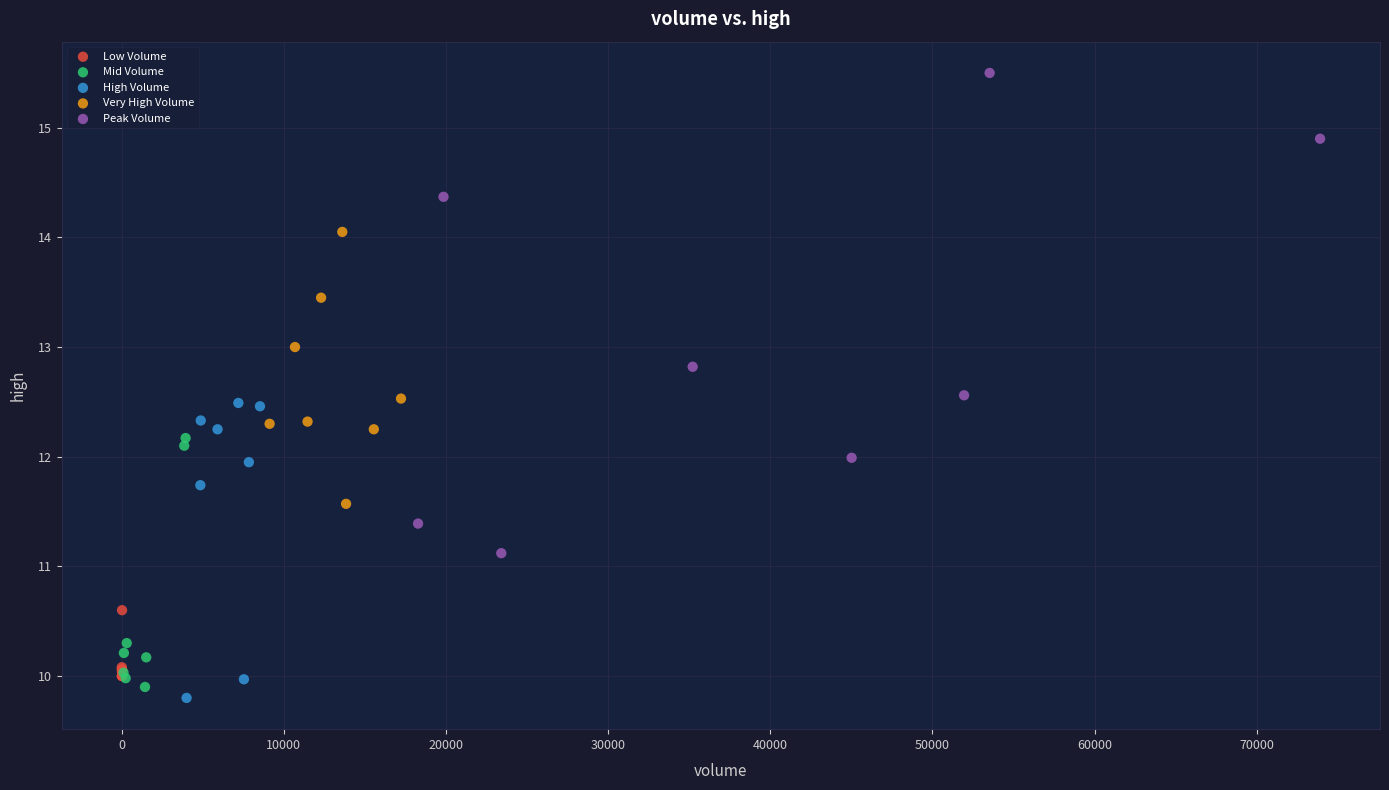

What are all the series names shown in the legend?

Low Volume, Mid Volume, High Volume, Very High Volume, Peak Volume